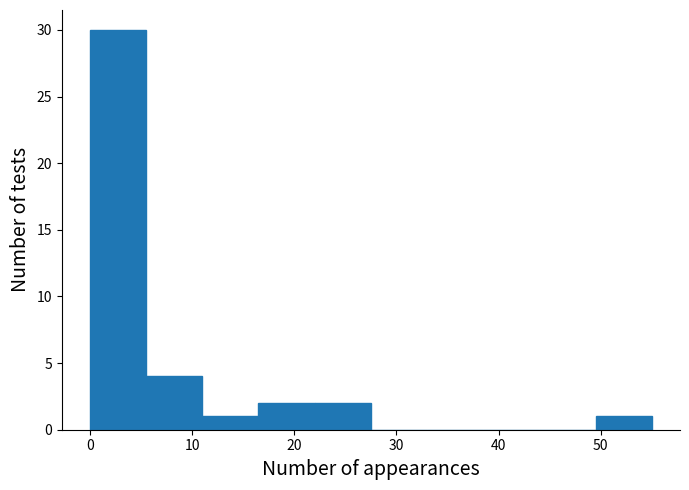

Reading left to right, list every bar in this chart as the range it spans on the x-axis followed by its height. Neither the bar edges nor the heights are printed on the chart, so give them approximately, as read against the axes.

0.0 to 5.5: 30
5.5 to 11.0: 4
11.0 to 16.5: 1
16.5 to 22.0: 2
22.0 to 27.5: 2
27.5 to 33.0: 0
33.0 to 38.5: 0
38.5 to 44.0: 0
44.0 to 49.5: 0
49.5 to 55.0: 1